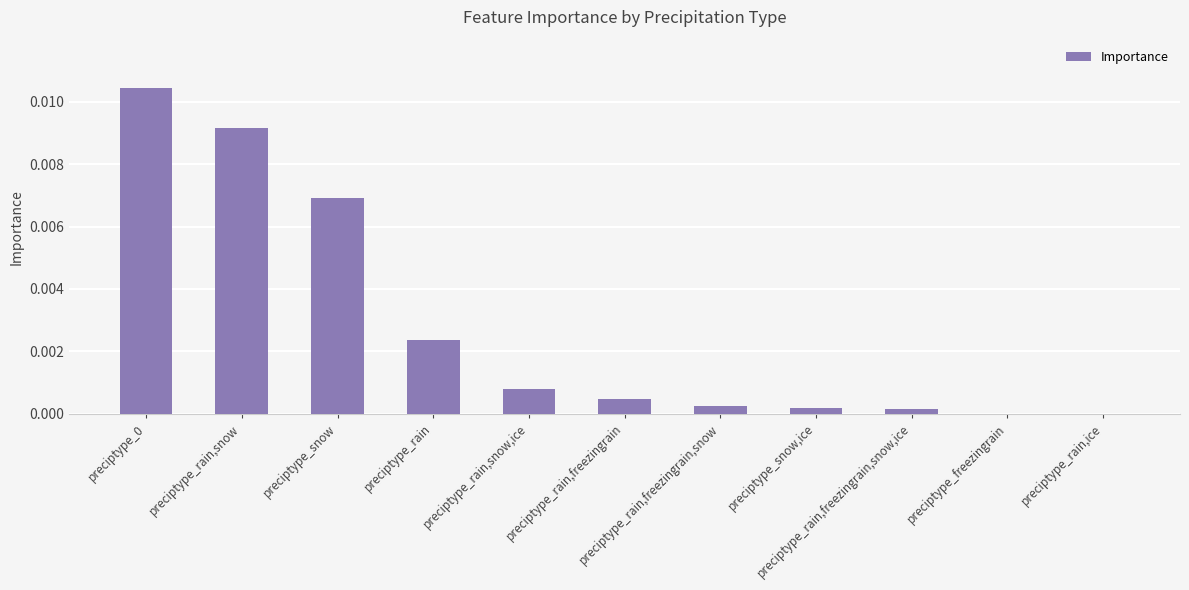

List the labels in order of value, smallest first.

preciptype_freezingrain, preciptype_rain,ice, preciptype_rain,freezingrain,snow,ice, preciptype_snow,ice, preciptype_rain,freezingrain,snow, preciptype_rain,freezingrain, preciptype_rain,snow,ice, preciptype_rain, preciptype_snow, preciptype_rain,snow, preciptype_0